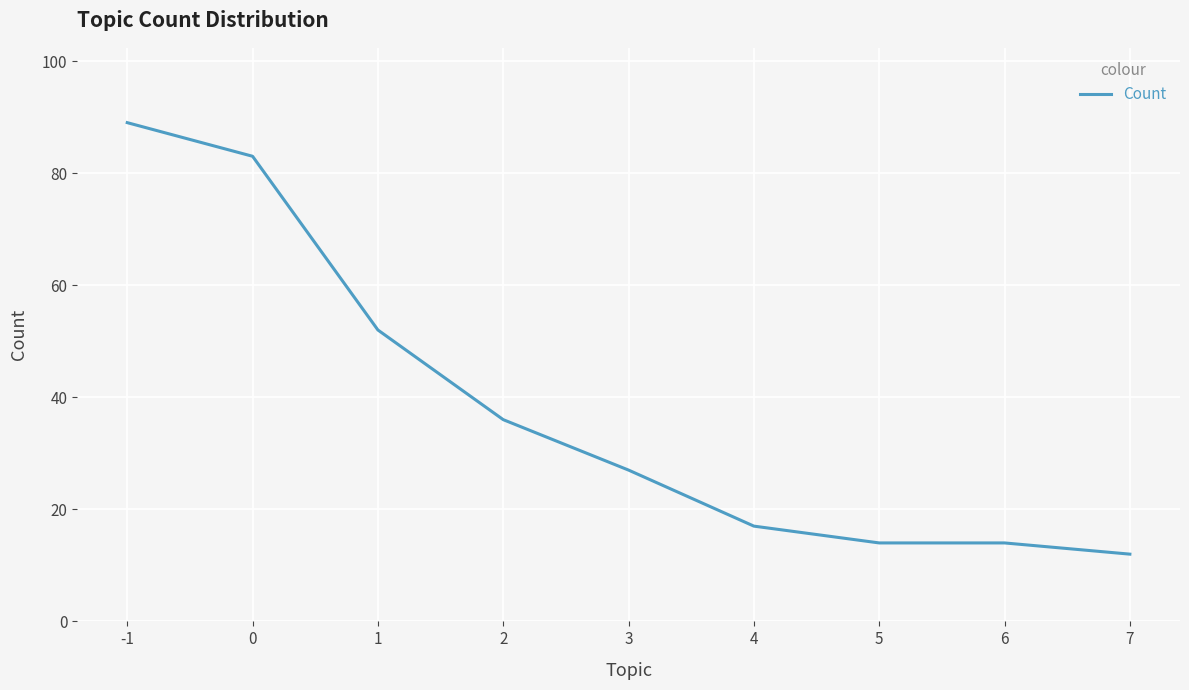

Which has a higher value, 5 or 7?

5